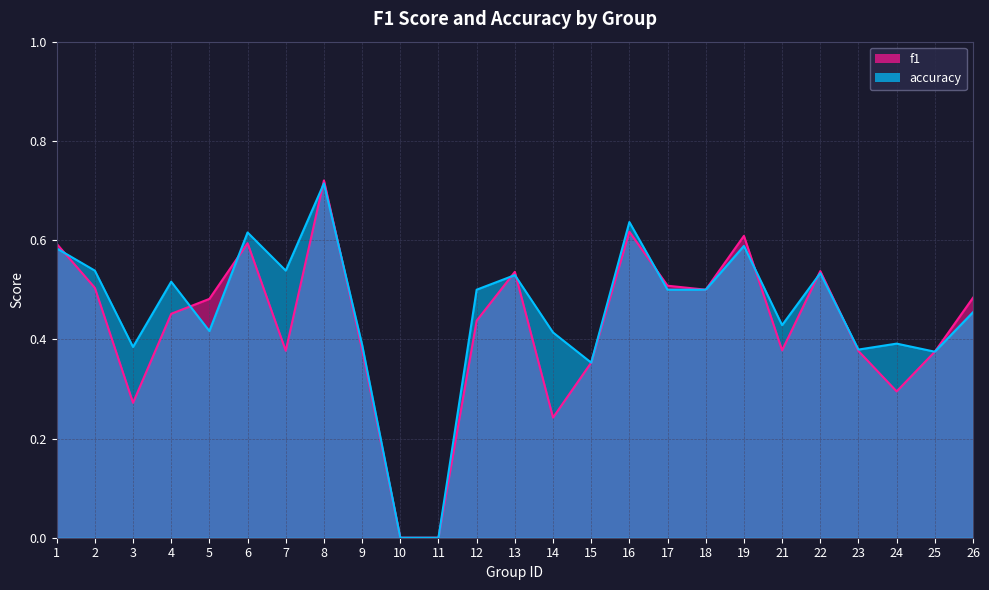

True or false: accuracy and f1 intersect in this chart.

True